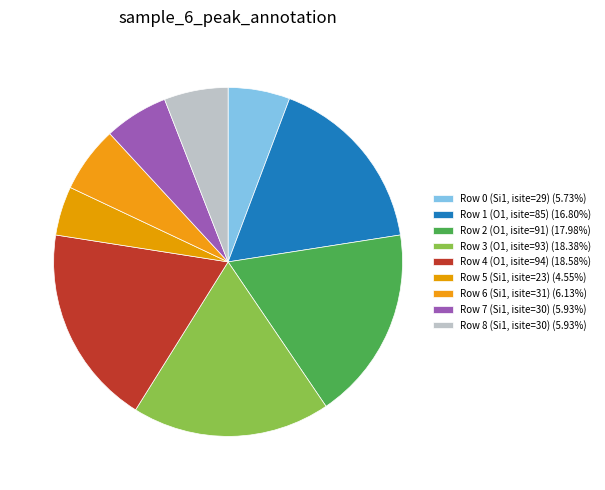

What is the largest slice in the pie chart?

Row 4 (O1, isite=94)